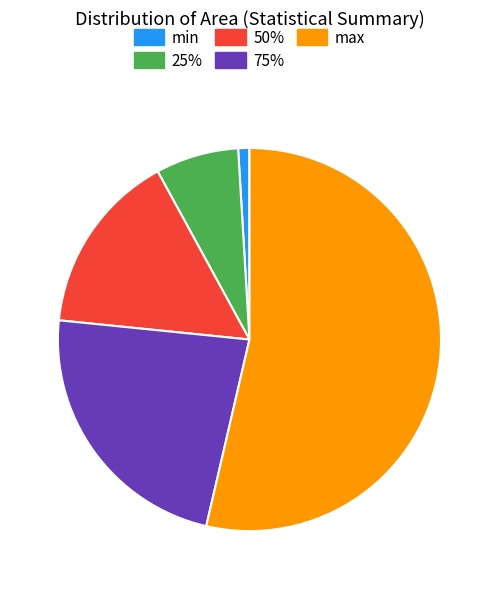

Do 25% and 50% together represent more than half of the pie?

No